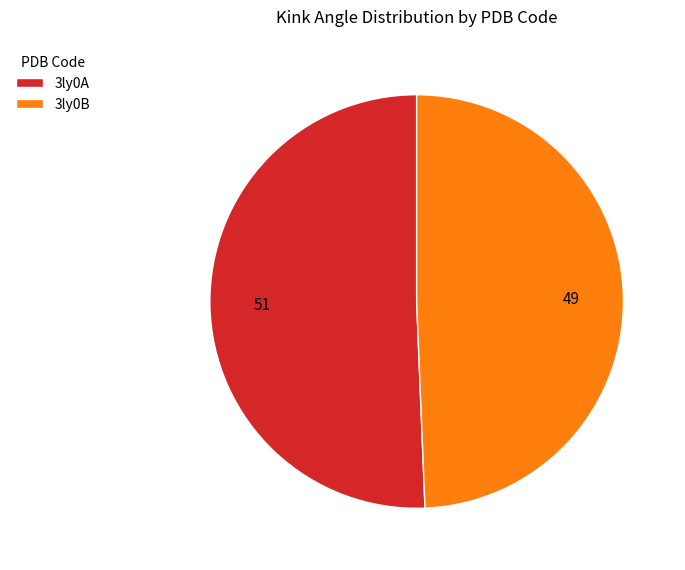

Approximately how many times larger is the value at 3ly0A compared to 3ly0B?

1.0